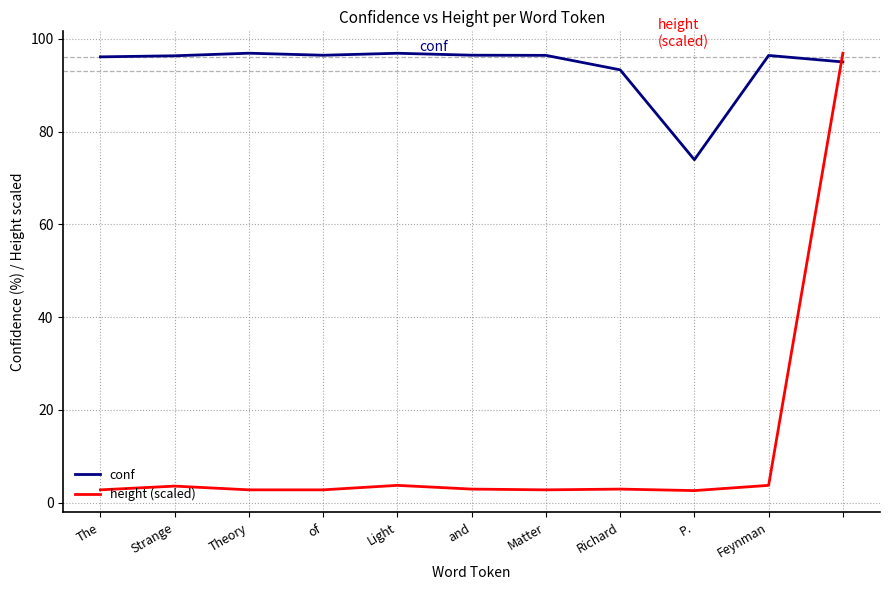

How many lines are shown in the chart?

2